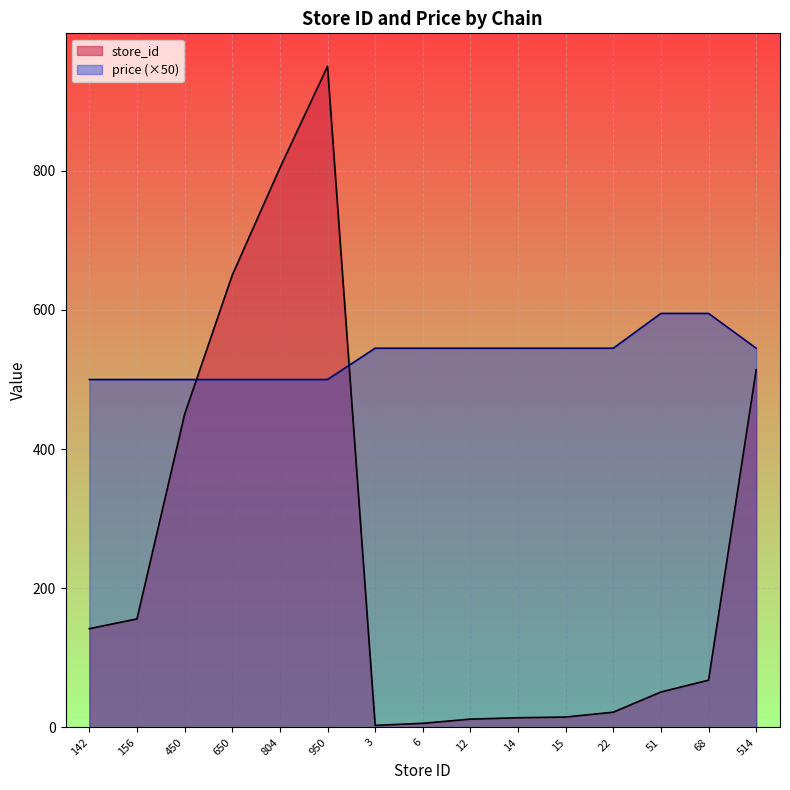

How many values in the price series are below 545?

6